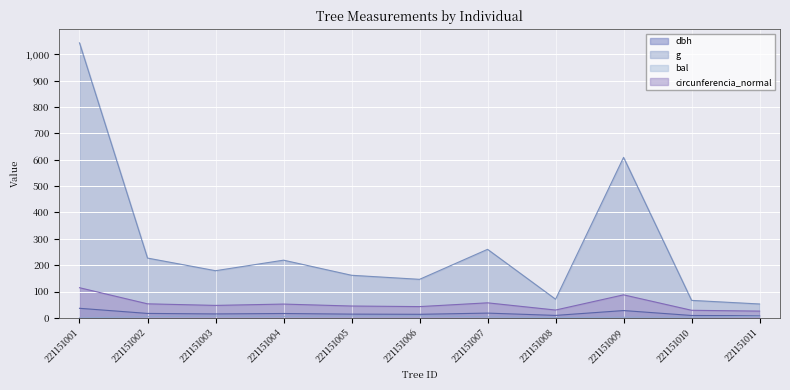

Does the chart display data point markers on the line(s)?

No